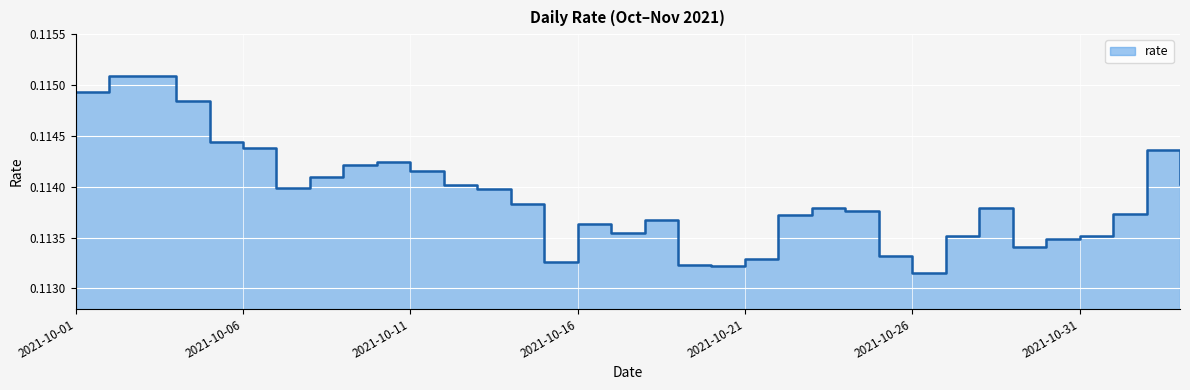

Reading left to right, what are all the values shown in this chart?

0.1	0.1	0.1	0.1	0.1	0.1	0.1	0.1	0.1	0.1	0.1	0.1	0.1	0.1	0.1	0.1	0.1	0.1	0.1	0.1	0.1	0.1	0.1	0.1	0.1	0.1	0.1	0.1	0.1	0.1	0.1	0.1	0.1	0.1